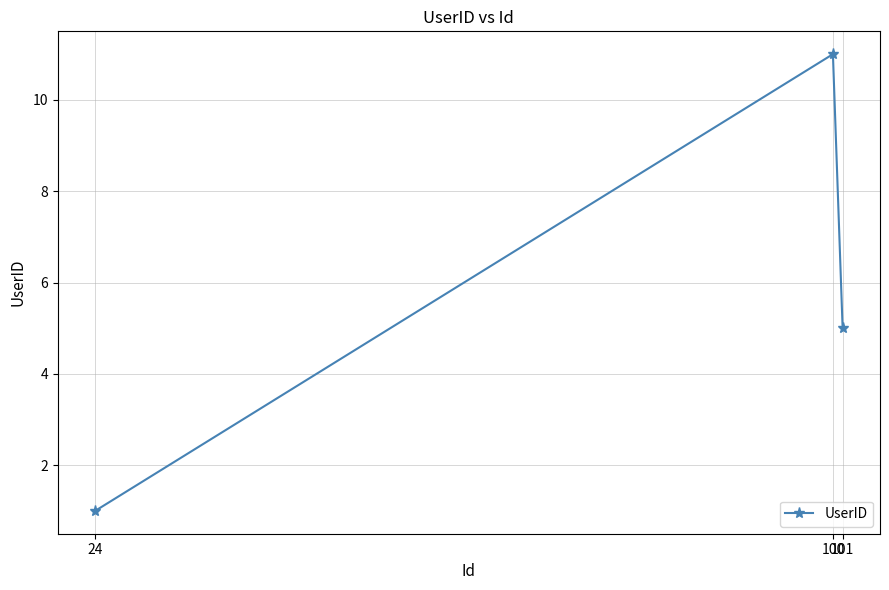

Between 100 and 101, which is larger?

100